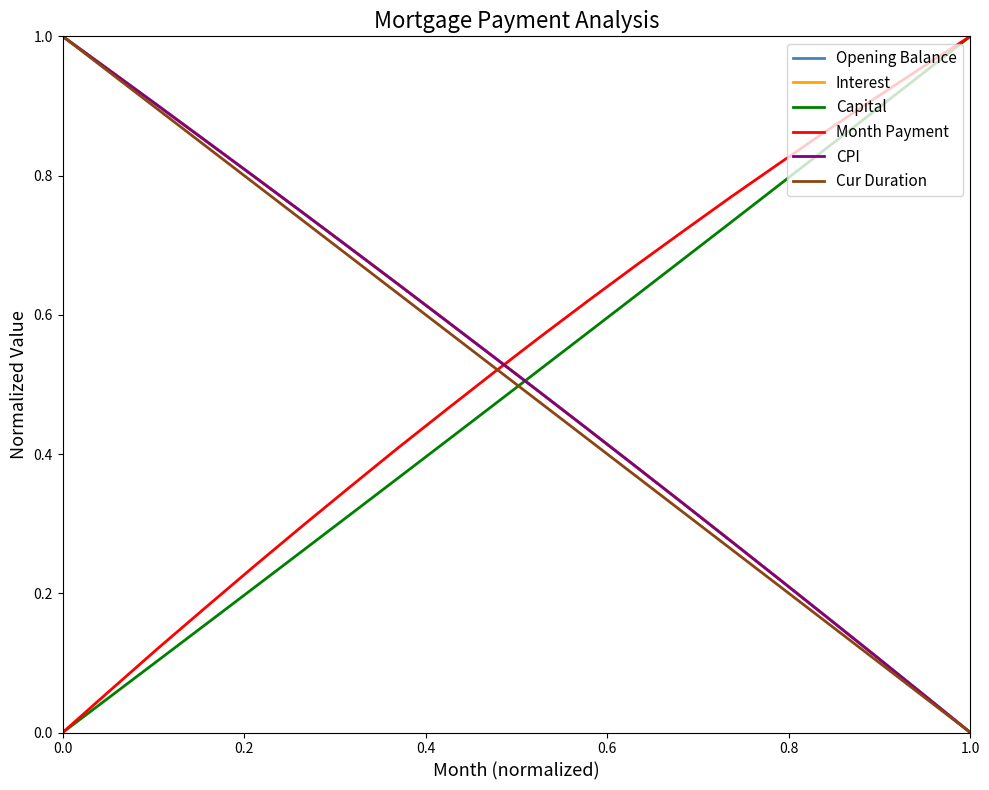

What is the sum of all Cur Duration values?

10.0